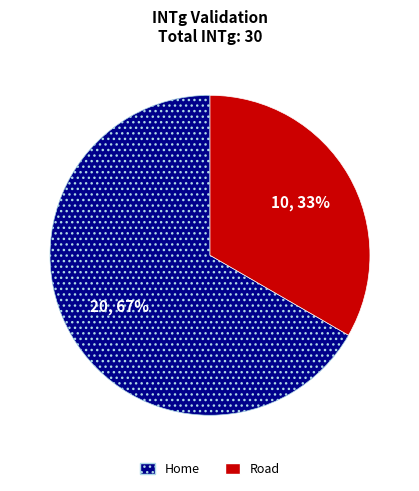

To the nearest percent, what is the combined percentage of Home and Road?

100%